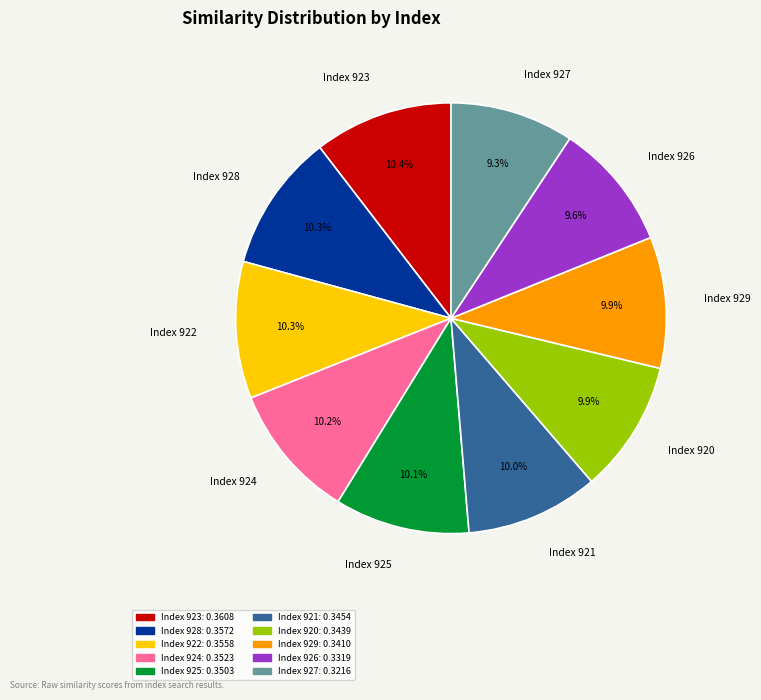

Is the sum of Index 922 and Index 920 greater than half?

No